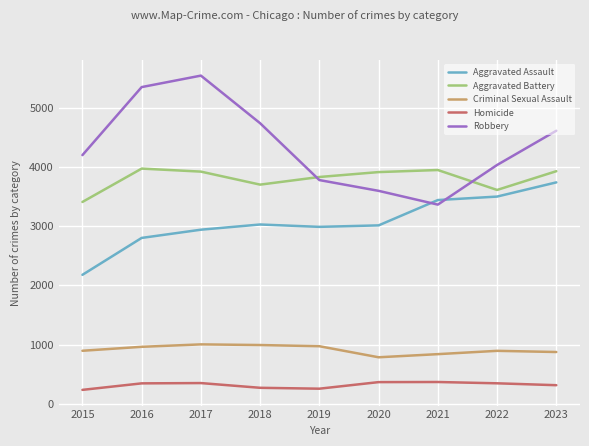

What is the difference between the highest and lowest values at 2019?

3579